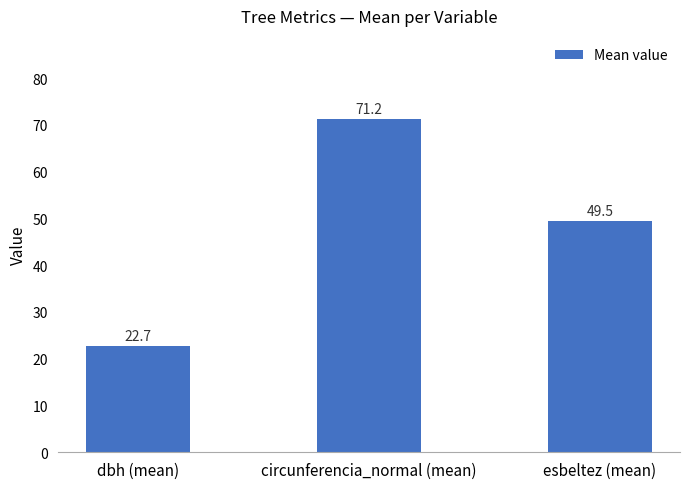

What is the value of the 2nd bar from the left?

71.2